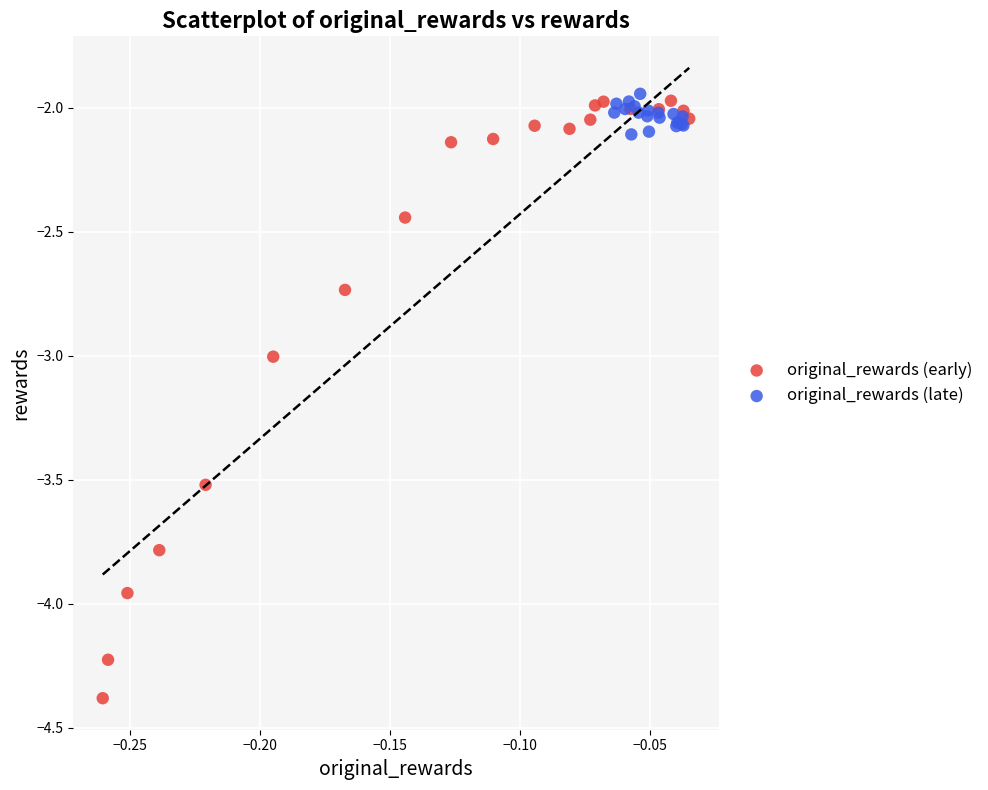

Which series has the largest Y range (max minus min)?

original_rewards (early)